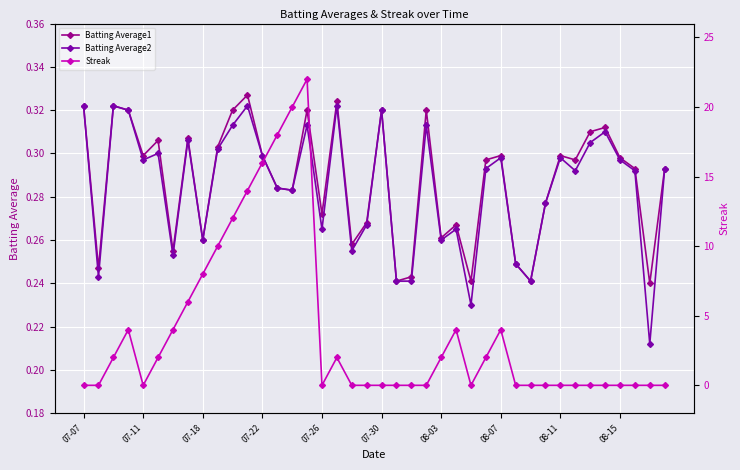

Which series ends up on top after the final intersection of Streak and Batting Average1?

Batting Average1